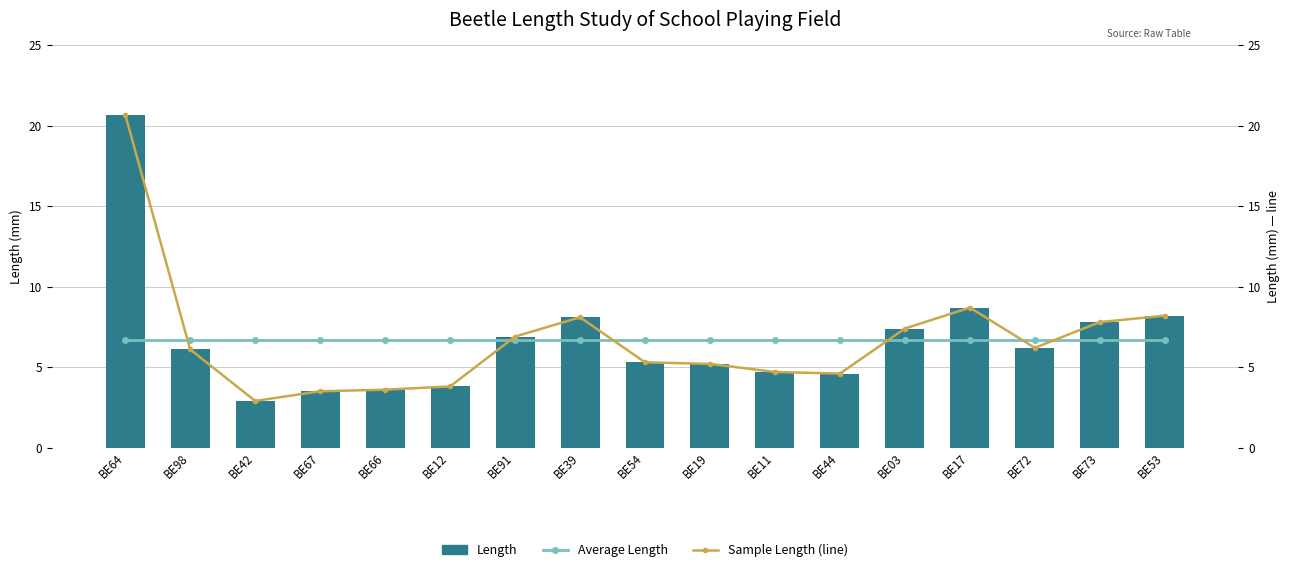

What is the difference between the highest and lowest values at BE53?

1.5